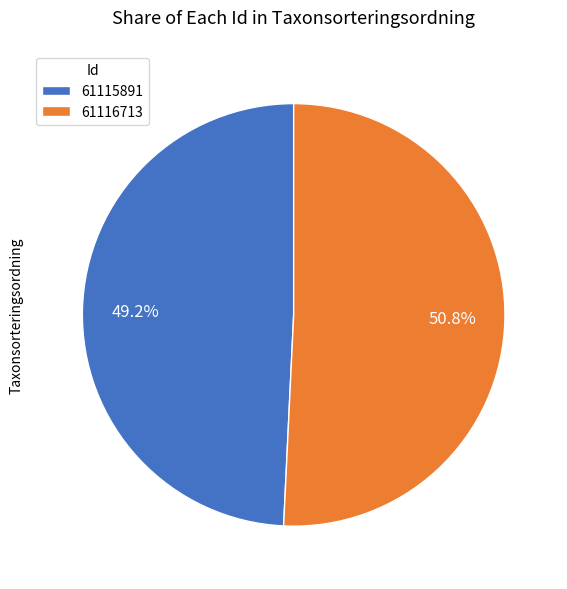

What percentage is the 61115891 slice, to the nearest percent?

49%